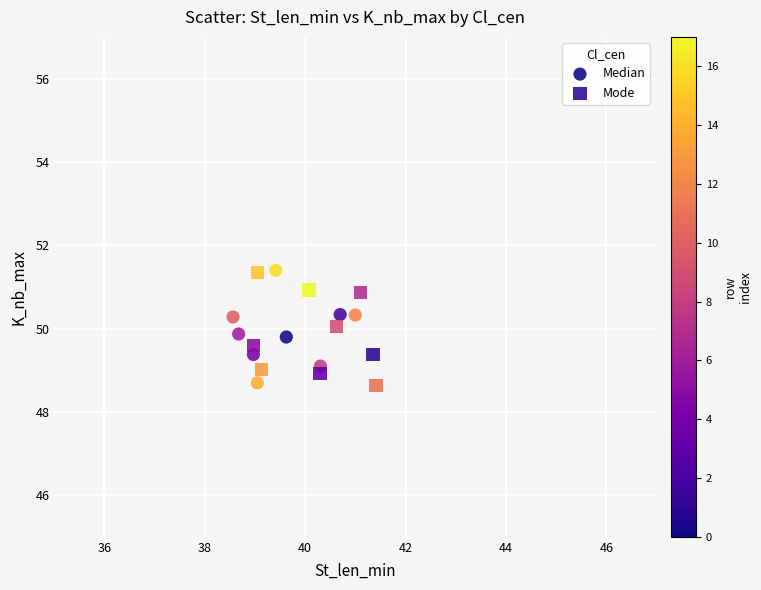

What are all the series names shown in the legend?

Median, Mode